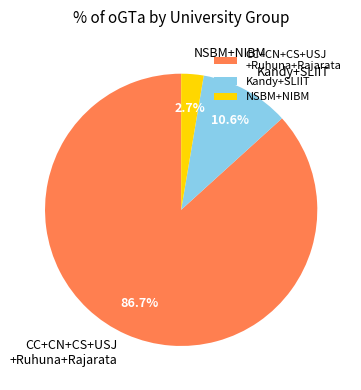

Count the number of slices in the pie.

3